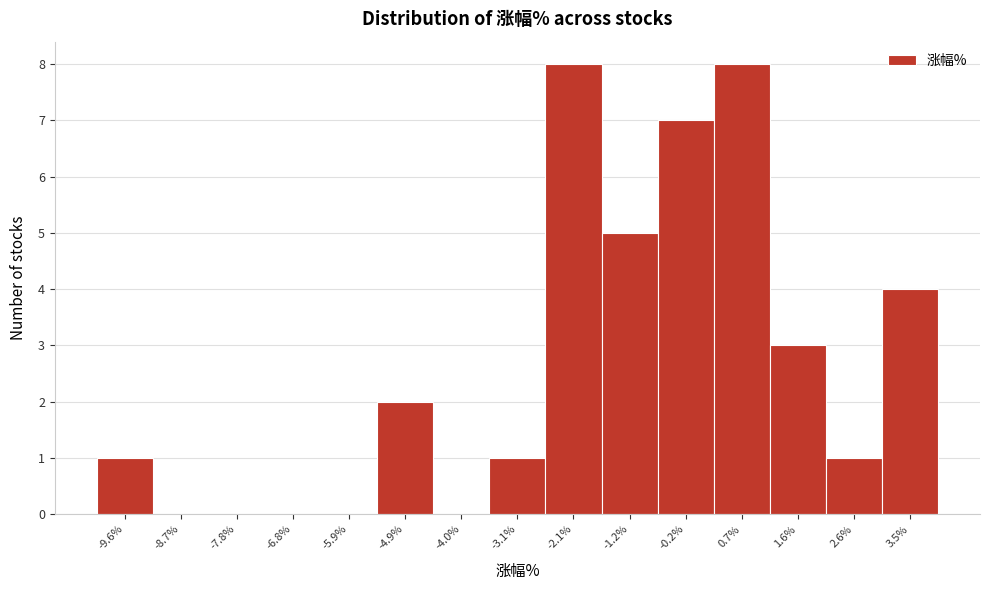

Reading left to right, transcribe this chart: for each bar, give the range it covers on the x-axis and its height. Neither the bar edges nor the heights are printed on the chart, so give them approximately, as read against the axes.

-10.12 to -9.18: 1
-9.18 to -8.24: 0
-8.24 to -7.30: 0
-7.30 to -6.36: 0
-6.36 to -5.42: 0
-5.42 to -4.48: 2
-4.48 to -3.54: 0
-3.54 to -2.60: 1
-2.60 to -1.66: 8
-1.66 to -0.72: 5
-0.72 to 0.22: 7
0.22 to 1.16: 8
1.16 to 2.10: 3
2.10 to 3.04: 1
3.04 to 3.98: 4